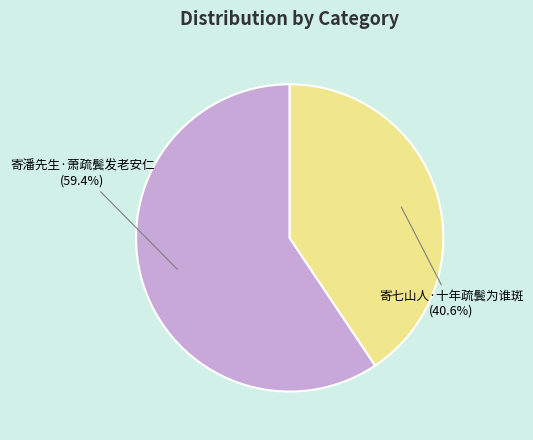

To the nearest percent, what is the difference between the largest and smallest slice percentages?

19%